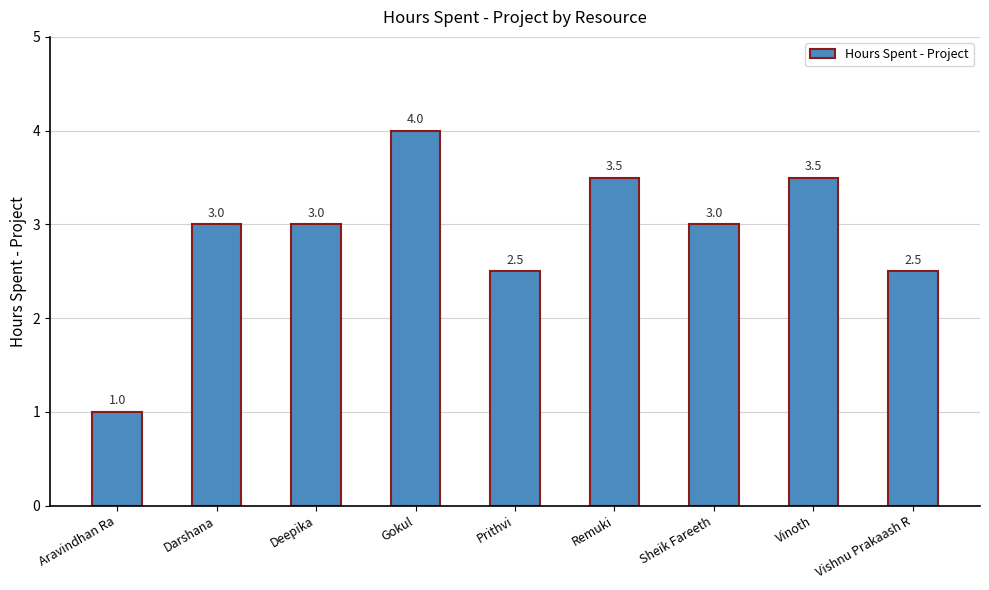

Reading left to right, extract all data points from this chart.

1.0	3.0	3.0	4.0	2.5	3.5	3.0	3.5	2.5